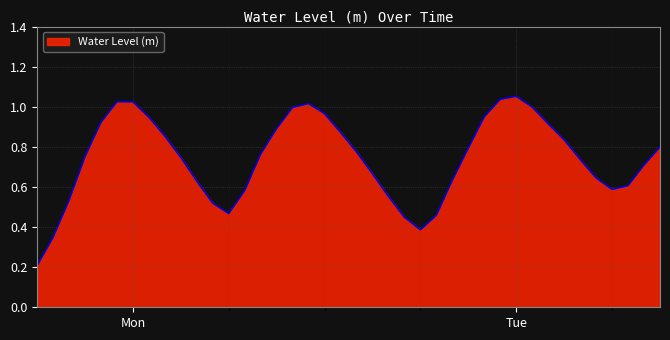

What is the difference between the second highest and second lowest values?

0.7